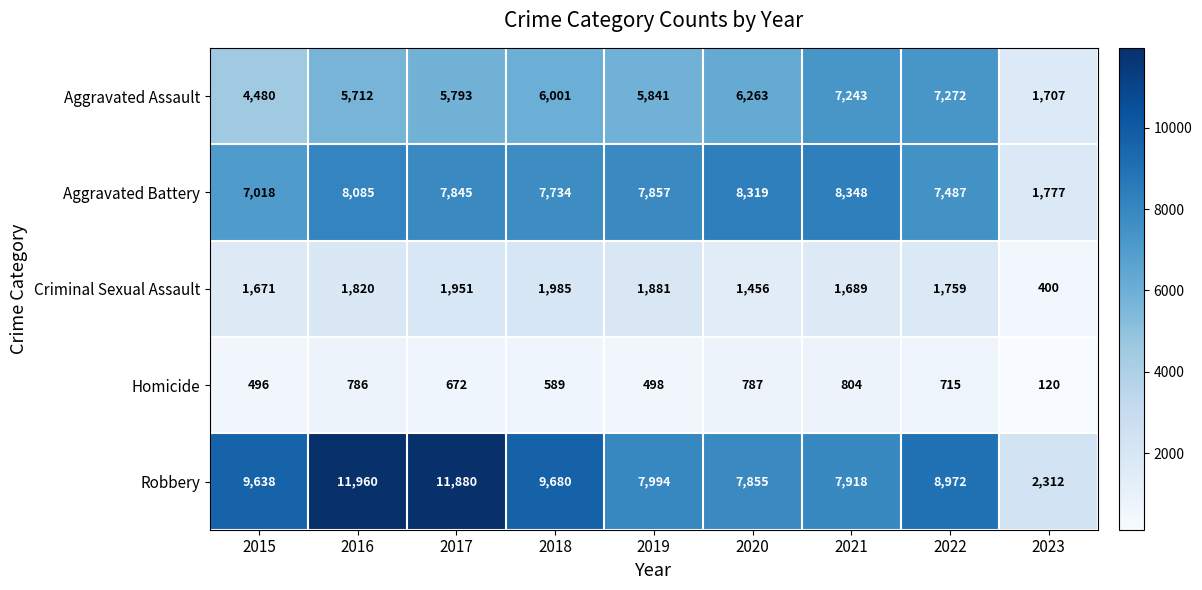

What is the total value across all series at 2017?

28141